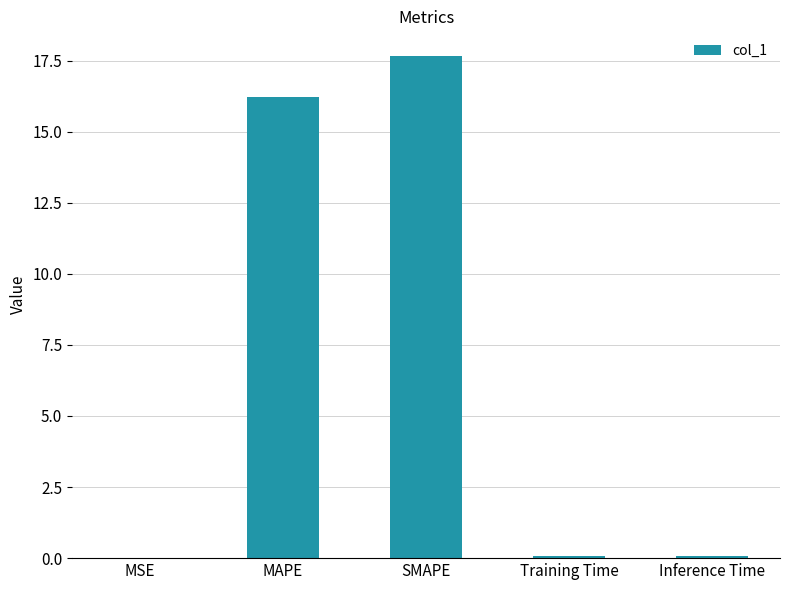

What is the sum of all values?

34.0